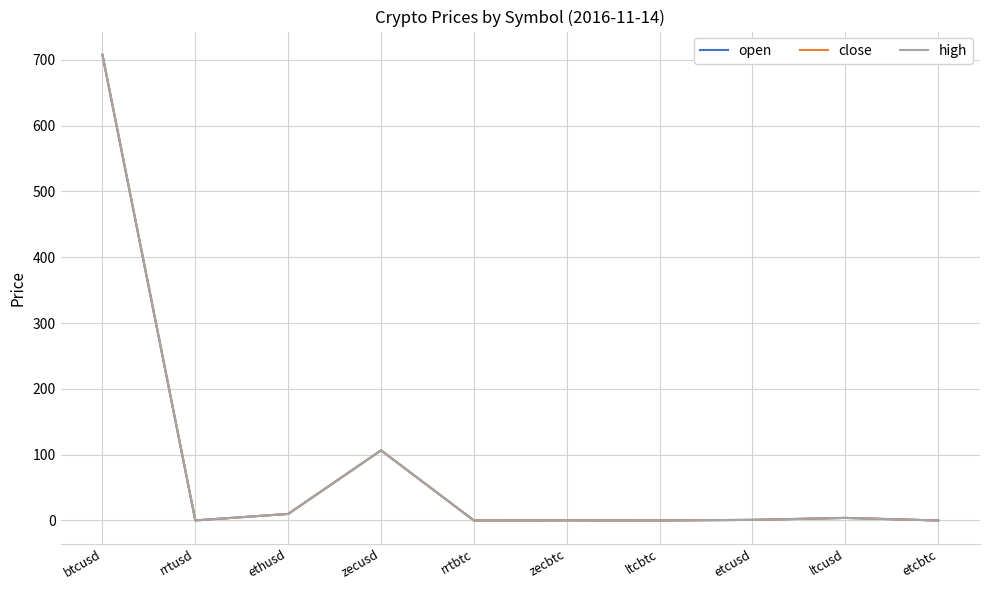

Is the value of high at zecusd greater than the value of close at ethusd?

Yes